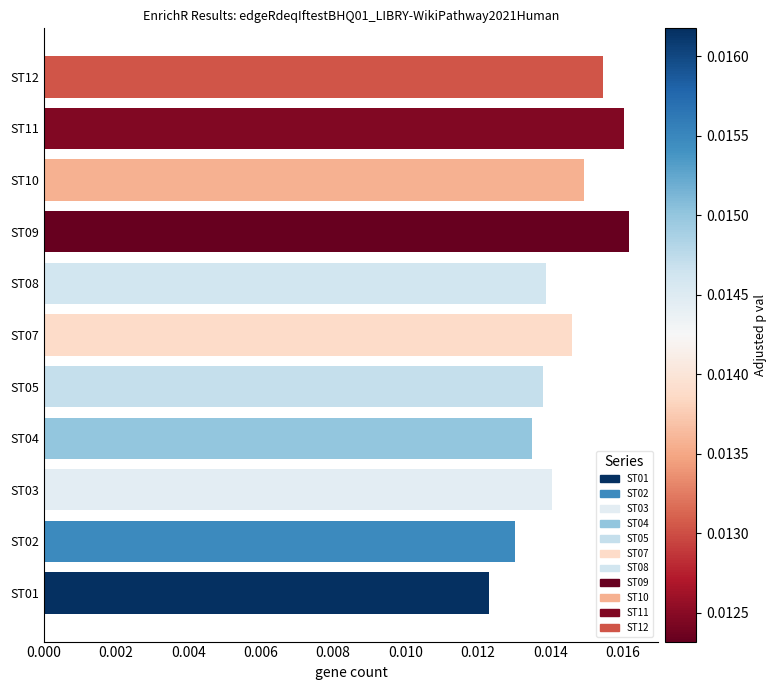

True or false: the data shows 0.0 at ST07.

False